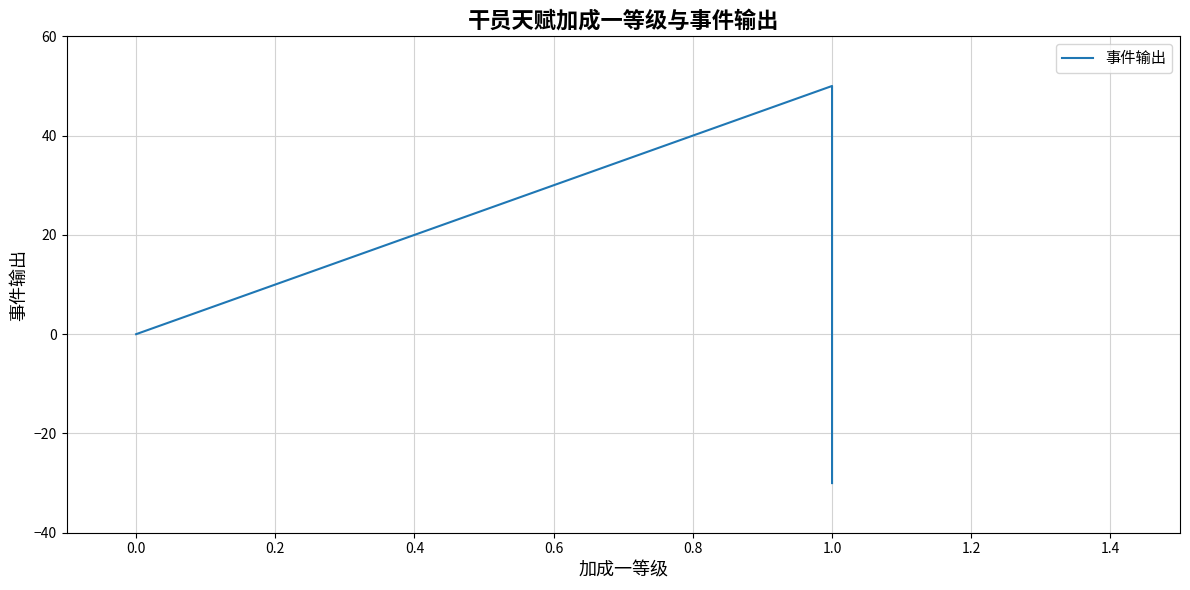

What is the label of the 13th point from the right?

1.0